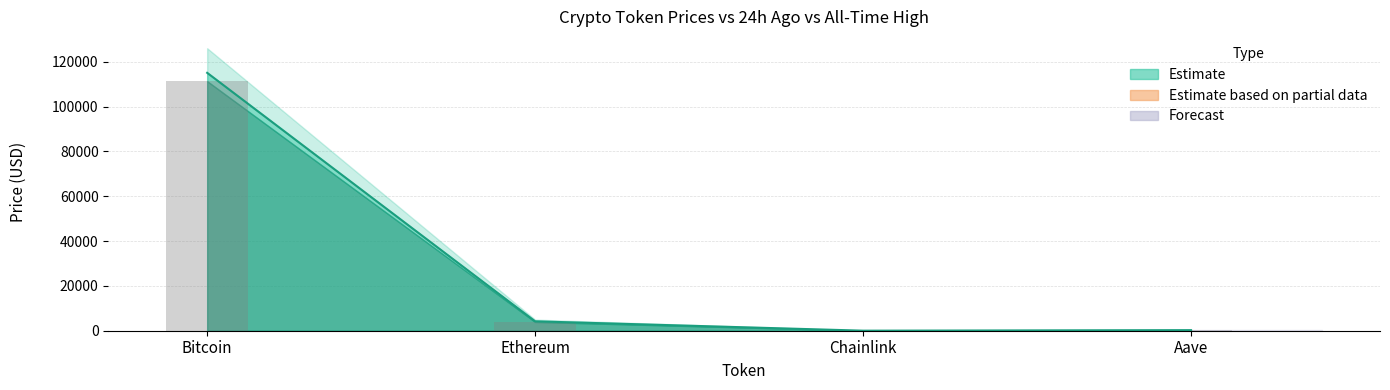

Is the value of price at Aave greater than the value of price24hAgo at Bitcoin?

No